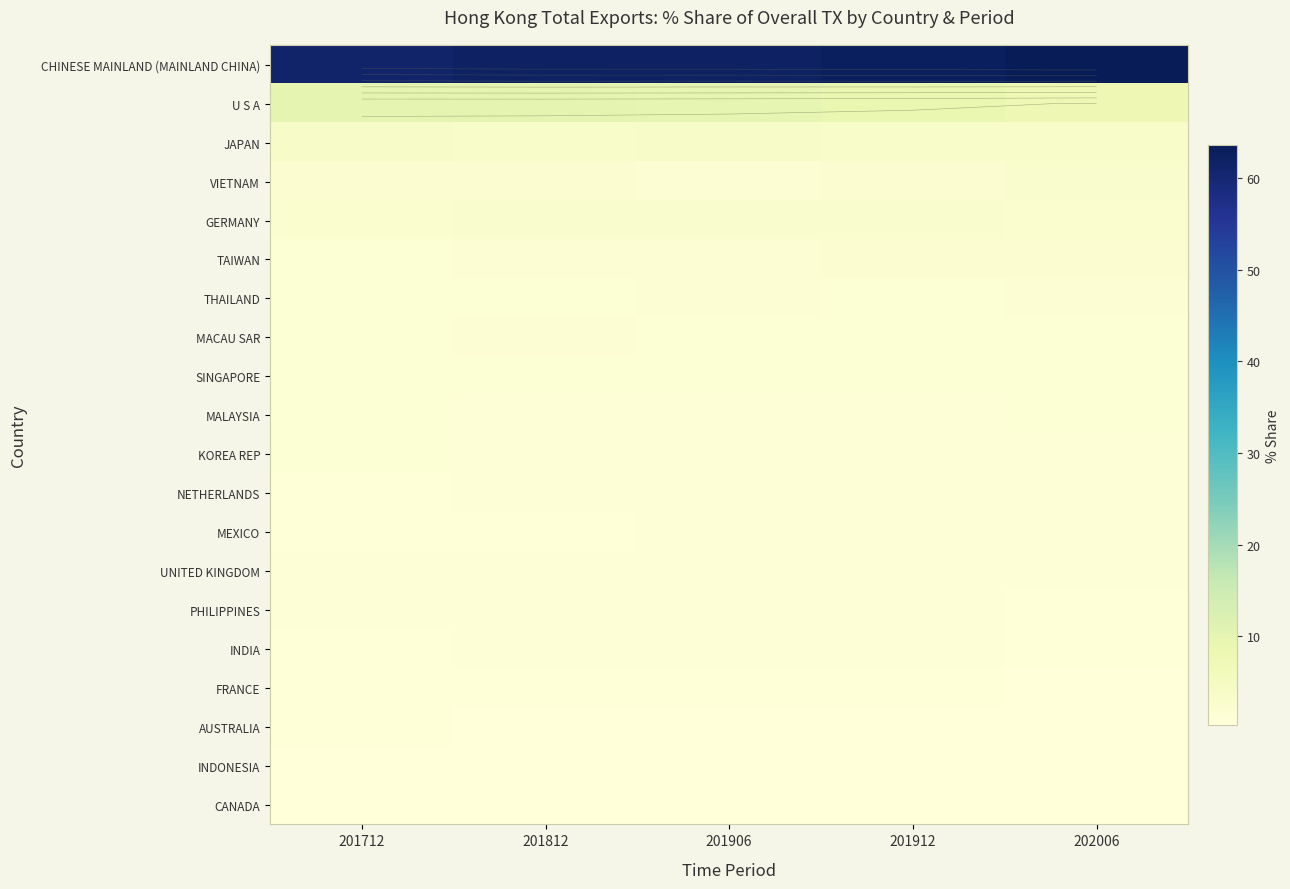

Rank the categories by JAPAN value from lowest to highest.

201912, 201812, 202006, 201906, 201712